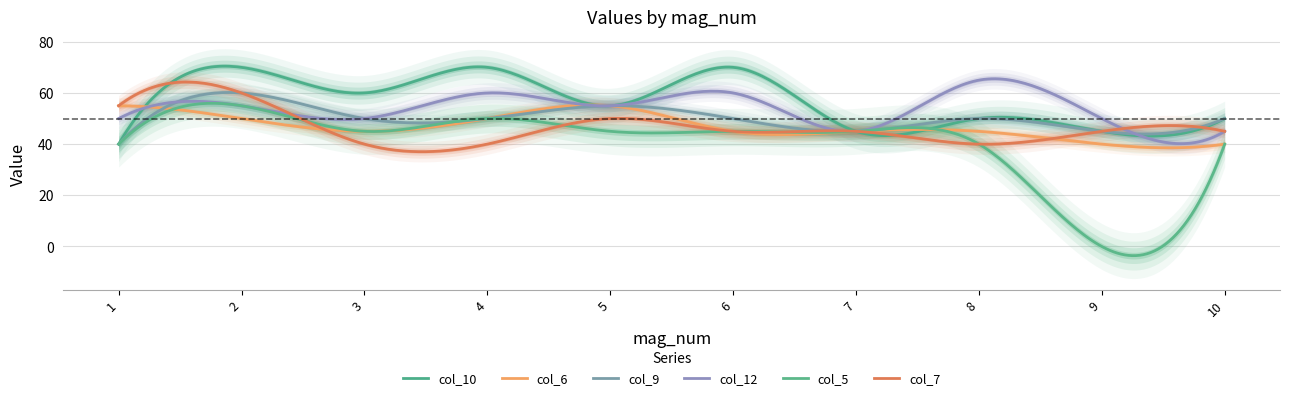

Reading left to right, list all the values displayed in this chart.

col_10: 40	70	60	70	55	70	45	50	45	50
col_6: 55	50	45	50	55	45	45	45	40	40
col_9: 40	60	50	50	55	50	45	50	45	50
col_12: 50	55	50	60	55	60	45	65	50	45
col_5: 40	55	45	50	45	45	45	40	0	40
col_7: 55	60	40	40	50	45	45	40	45	45